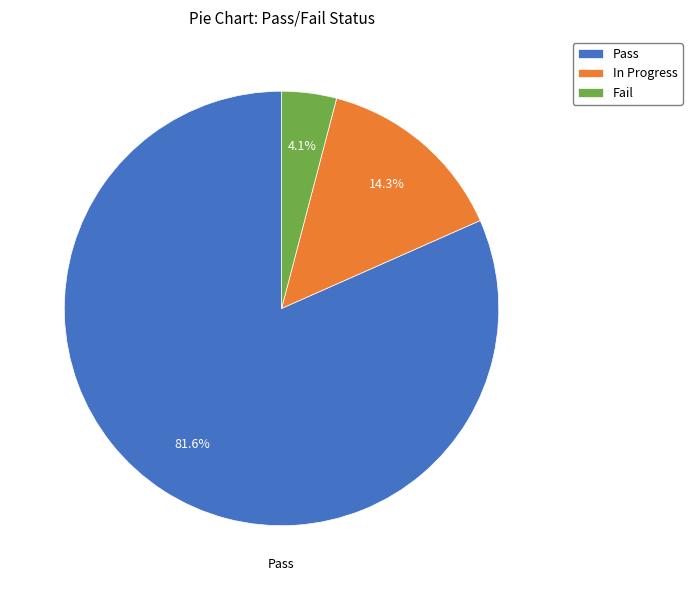

How many slices are in this pie chart?

3